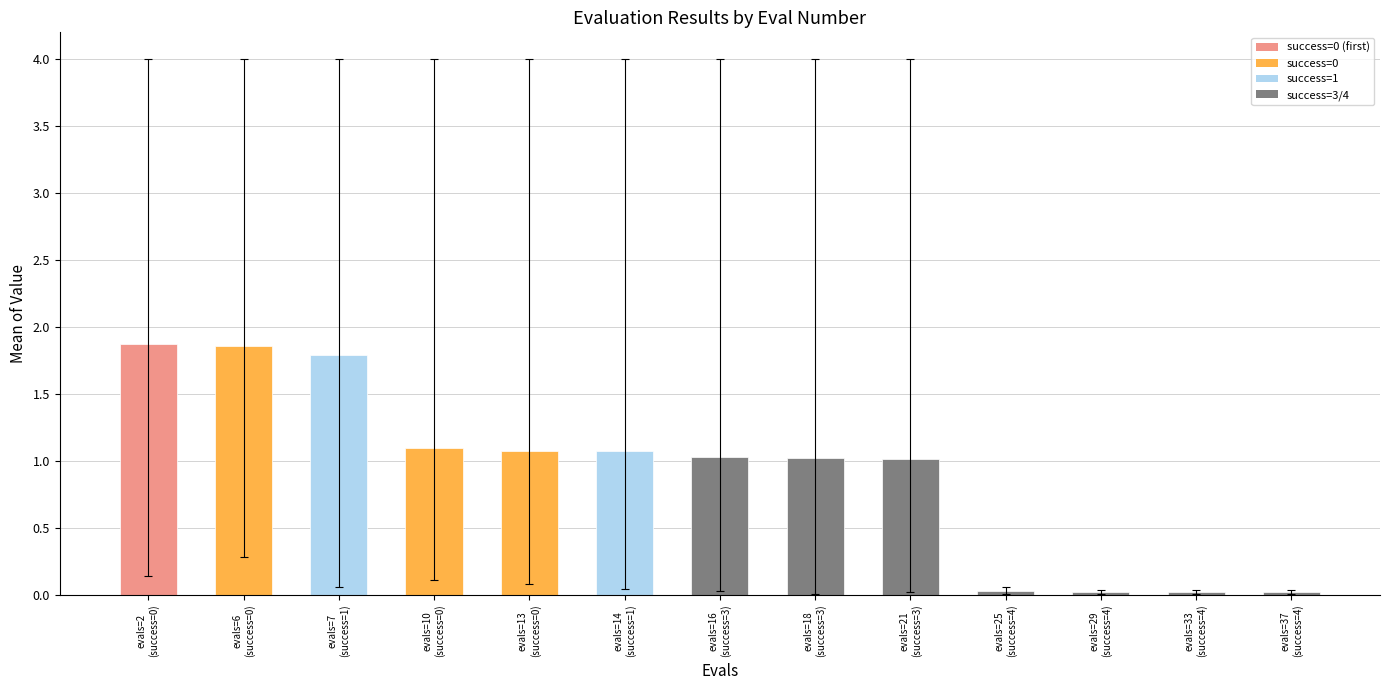

What is the label of the 2nd bar from the right?

evals=33
(success=4)